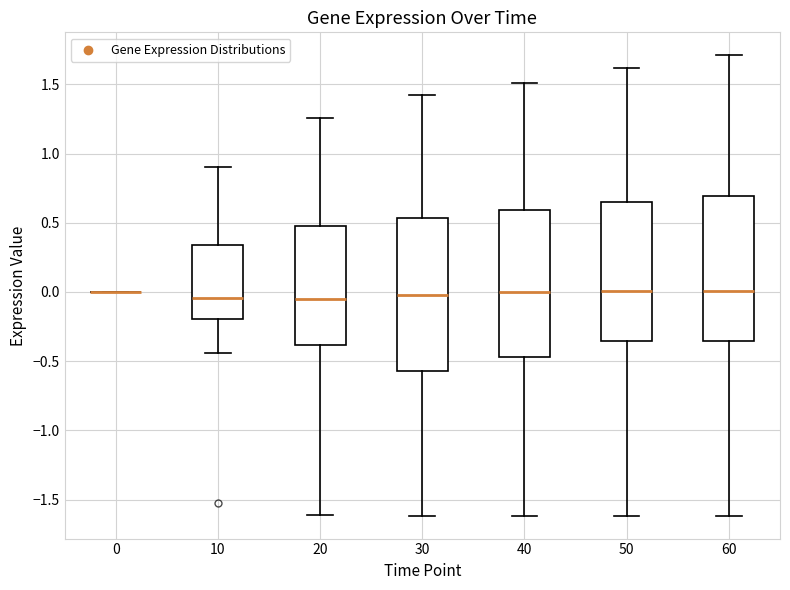

Where is the upper edge of the box at x = 40 on the y-axis? The values are not printed on the chart, so give them approximately, as read against the axis.

0.60